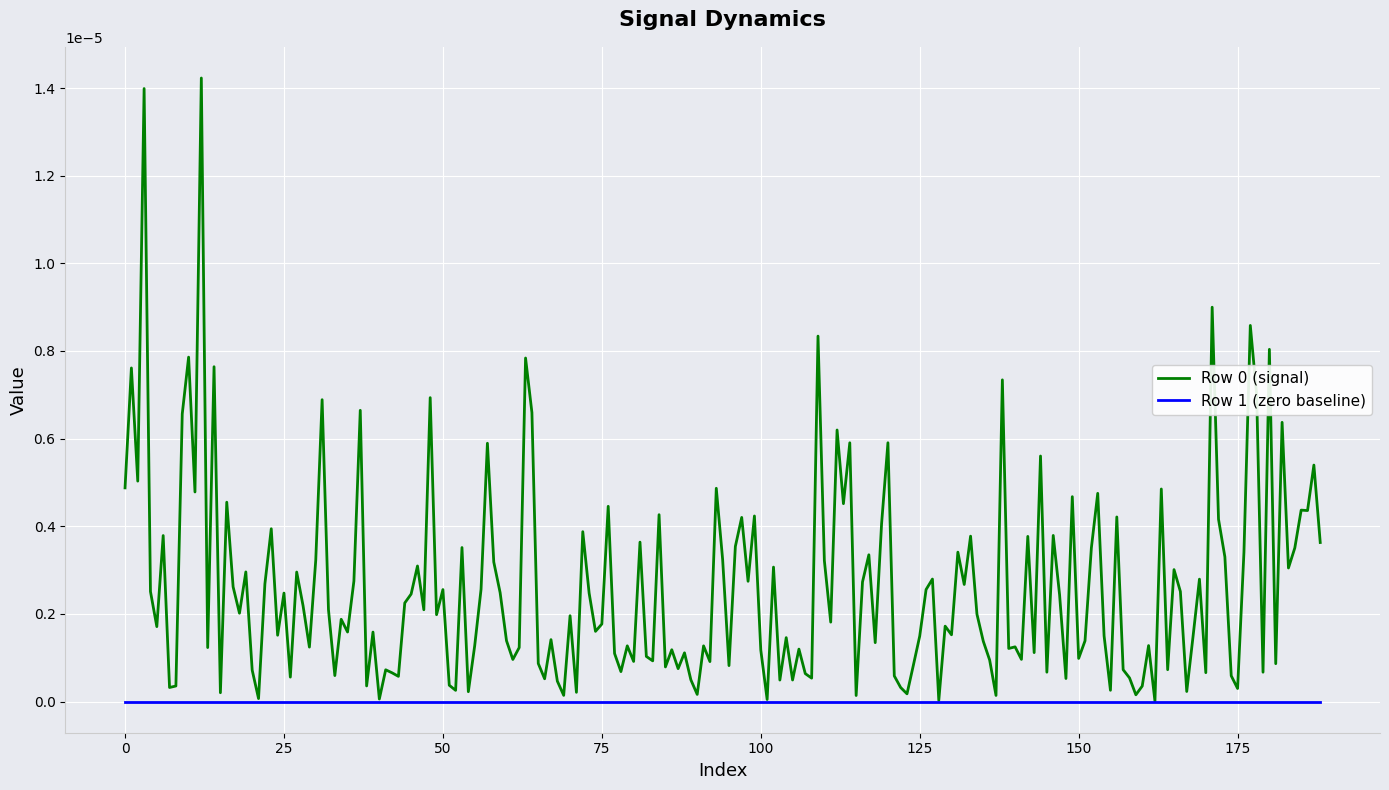

Which series has the widest spread of values?

Row 0